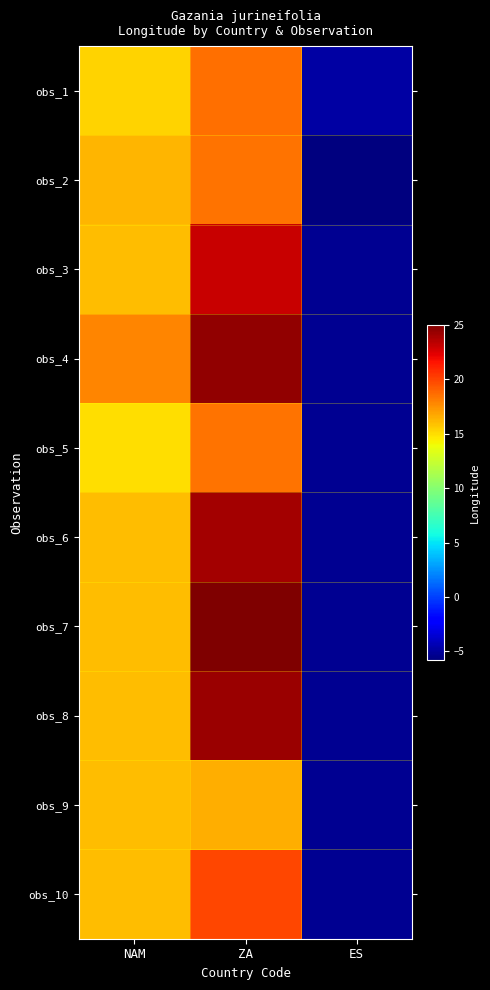

Which has a higher value, NAM or ES?

NAM